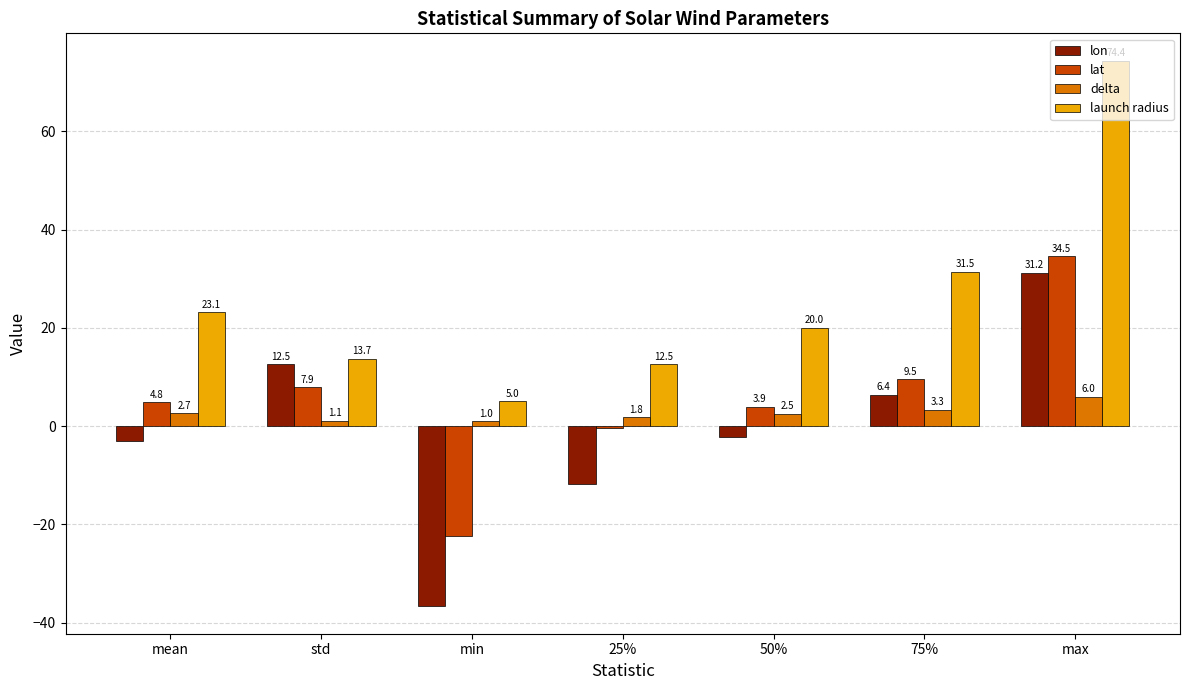

What is the highest value of the launch radius series?

74.4